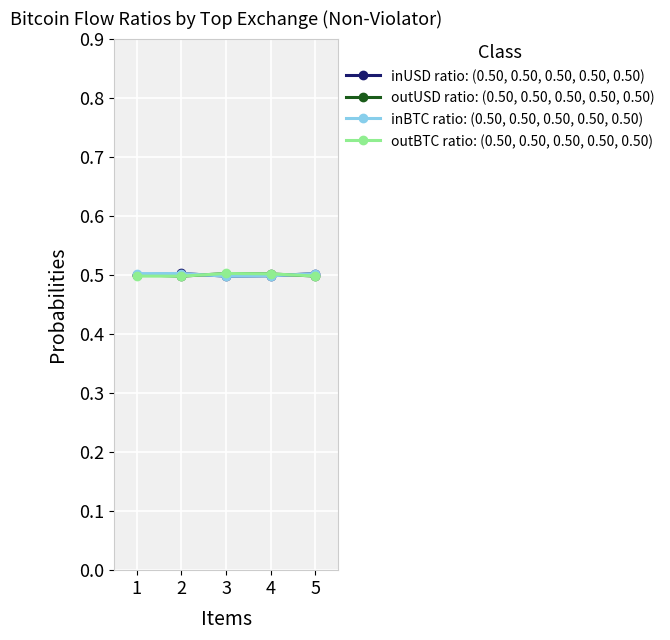

At how many categories does at least one series exceed 0?

5